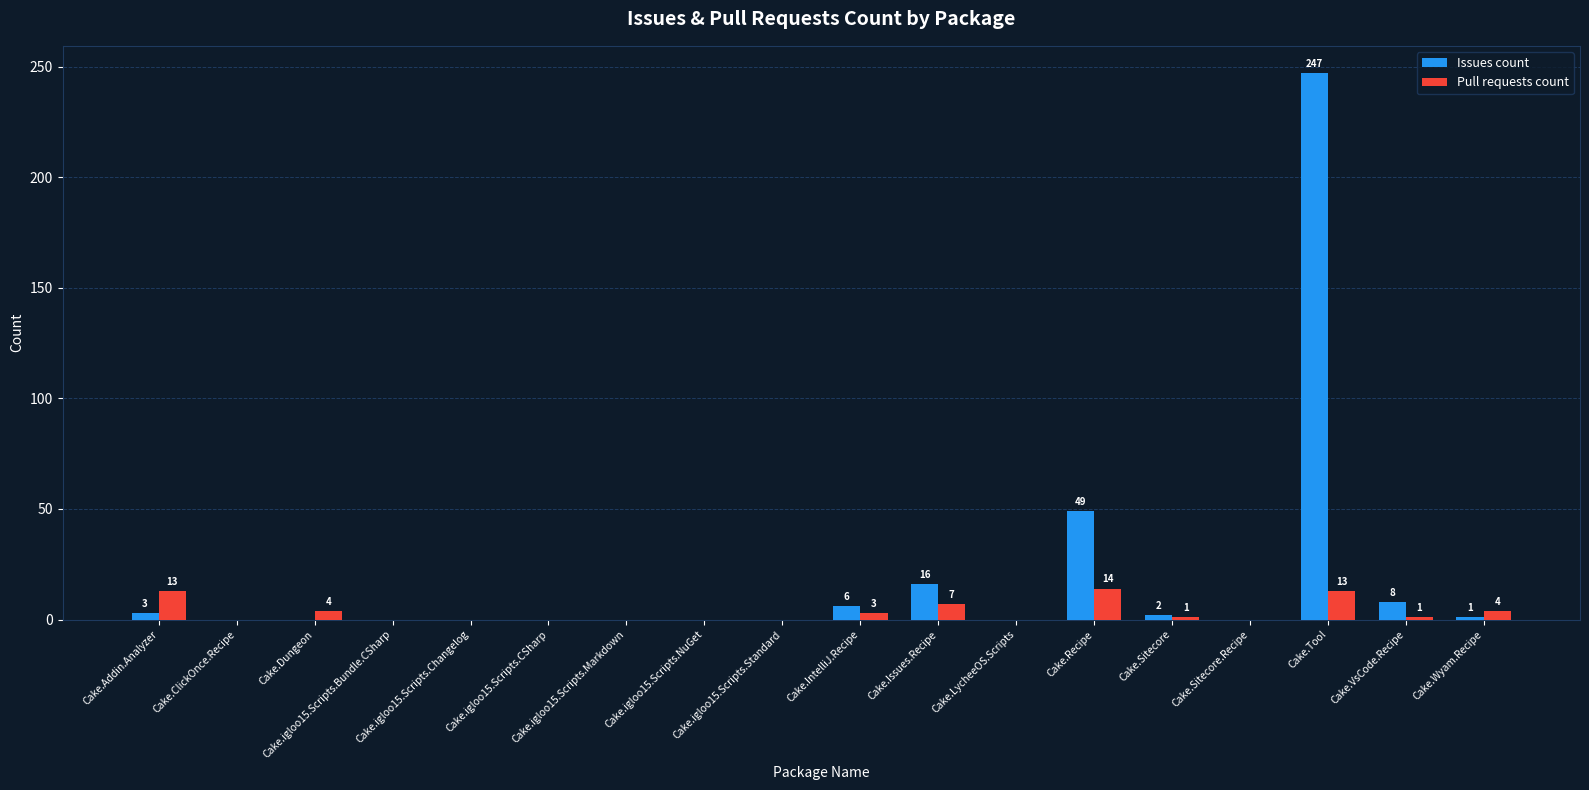

What is the greatest value displayed?

247